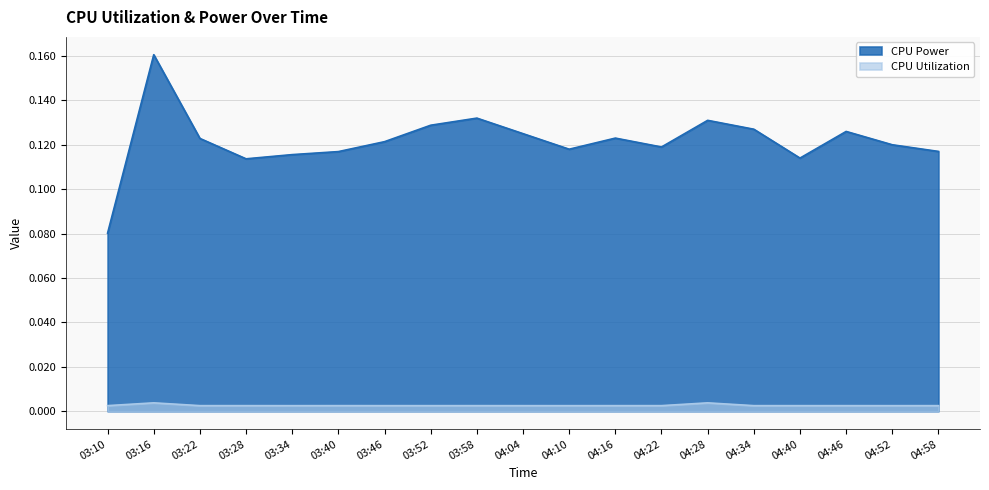

At how many categories does at least one series exceed 0?

19